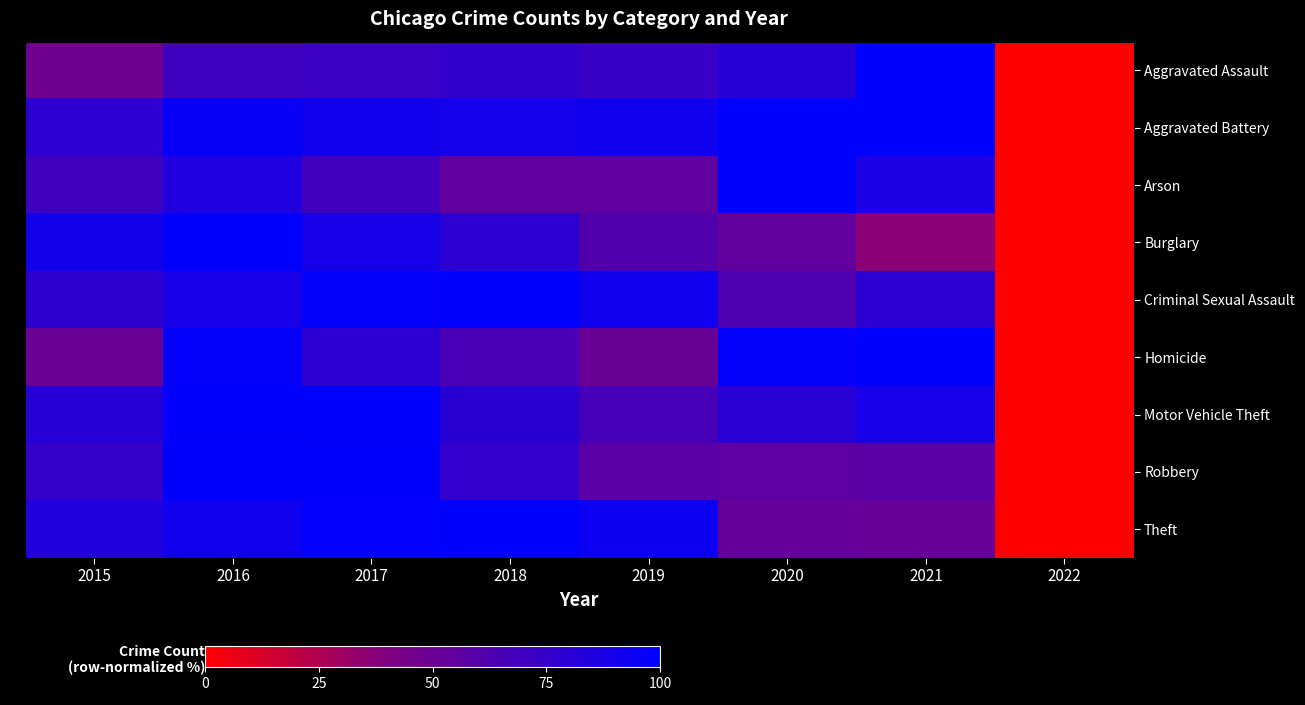

Between 2017 and 2019, which series saw the biggest shift?

Robbery